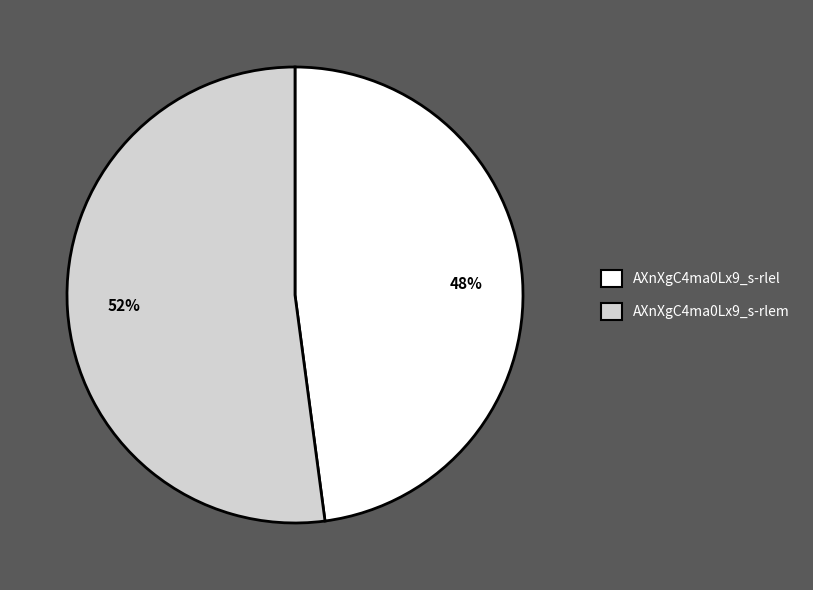

What percentage is the AXnXgC4ma0Lx9_s-rlel slice, to the nearest percent?

48%